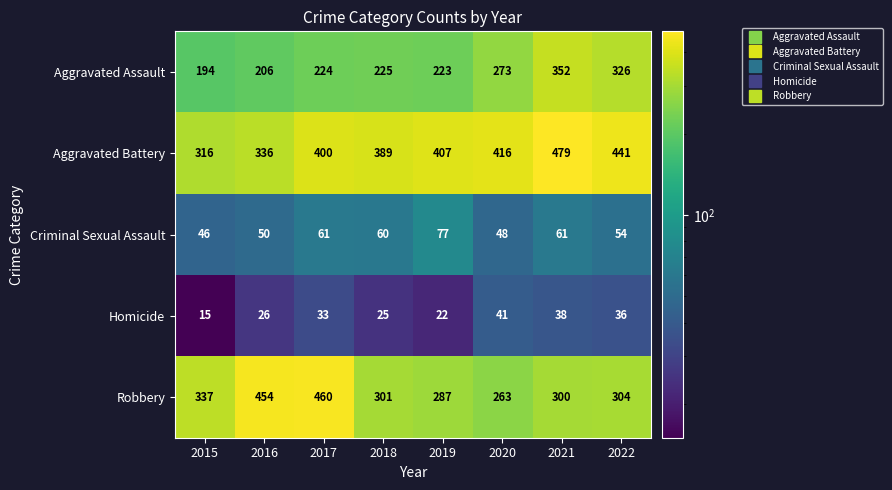

The value of Criminal Sexual Assault at 2017 is 61. True or false?

True